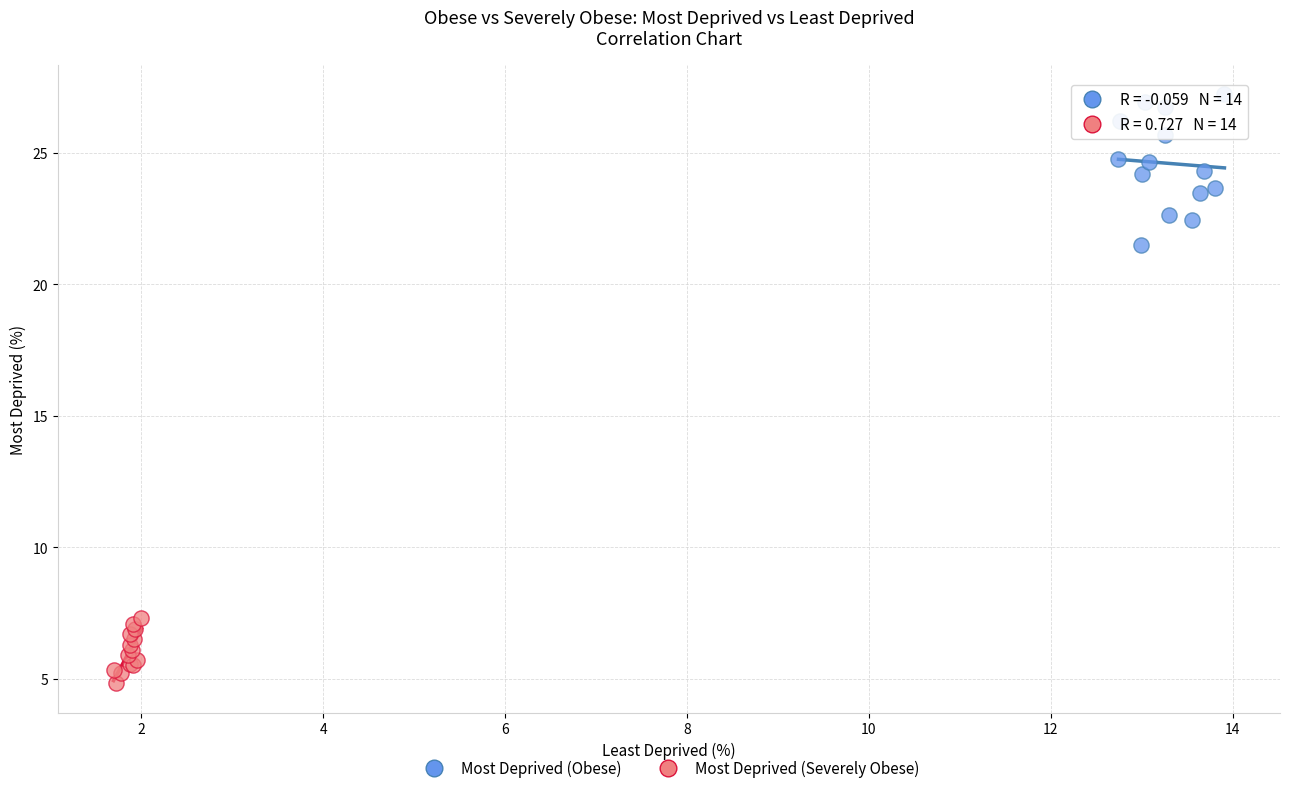

Which series has the largest Y range (max minus min)?

Most Deprived (Obese)